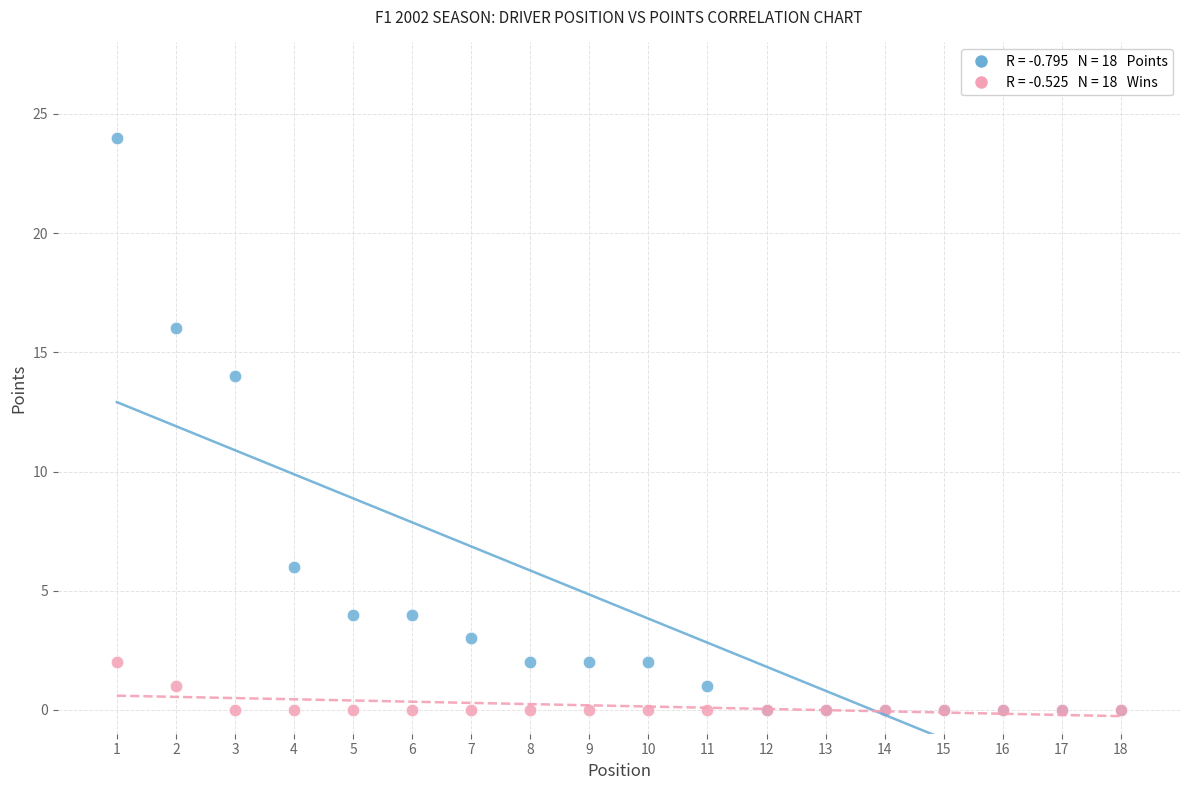

Across all series, what Y value is closest to 12?

14